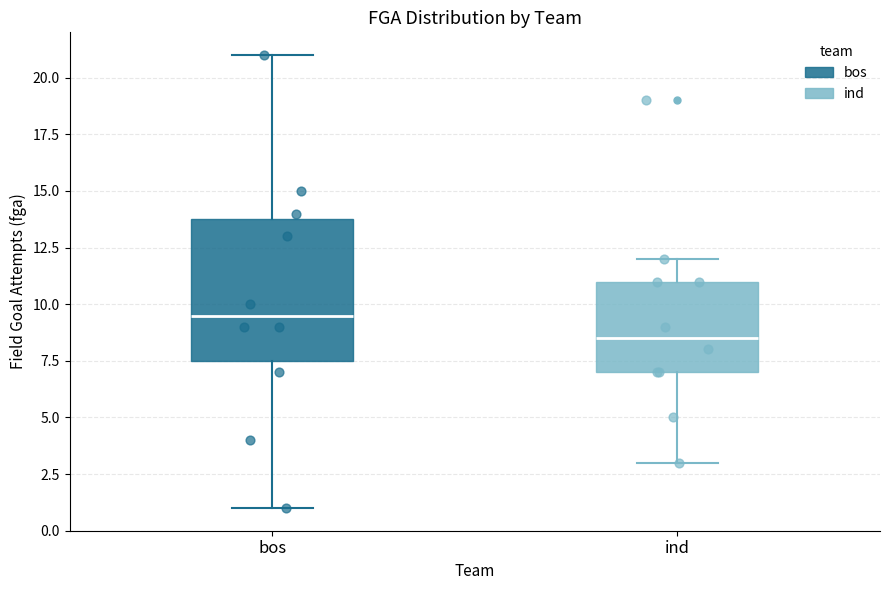

Where does the lower whisker of the box for bos end on the y-axis? The values are not printed on the chart, so give them approximately, as read against the axis.

1.0